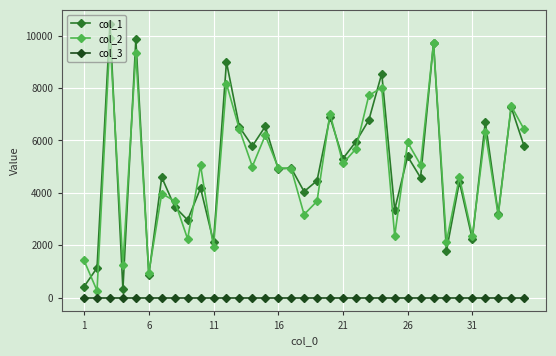

Which series has the widest spread of values?

col_1